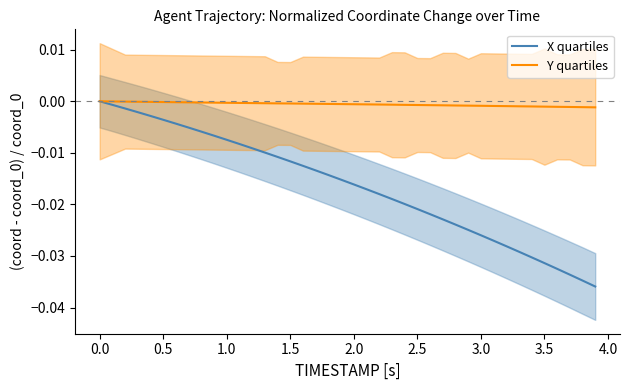

True or false: Y quartiles has a value of -0.0 at 4.0.

False